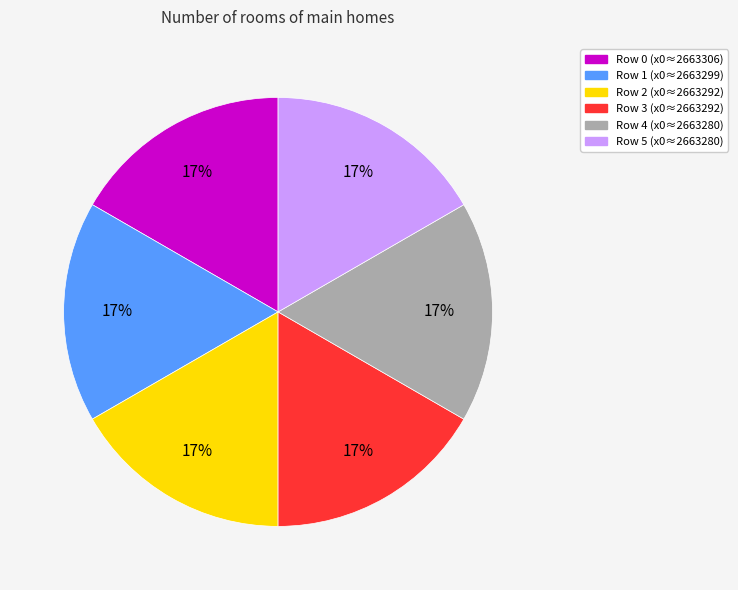

Is there a majority slice in this chart?

No